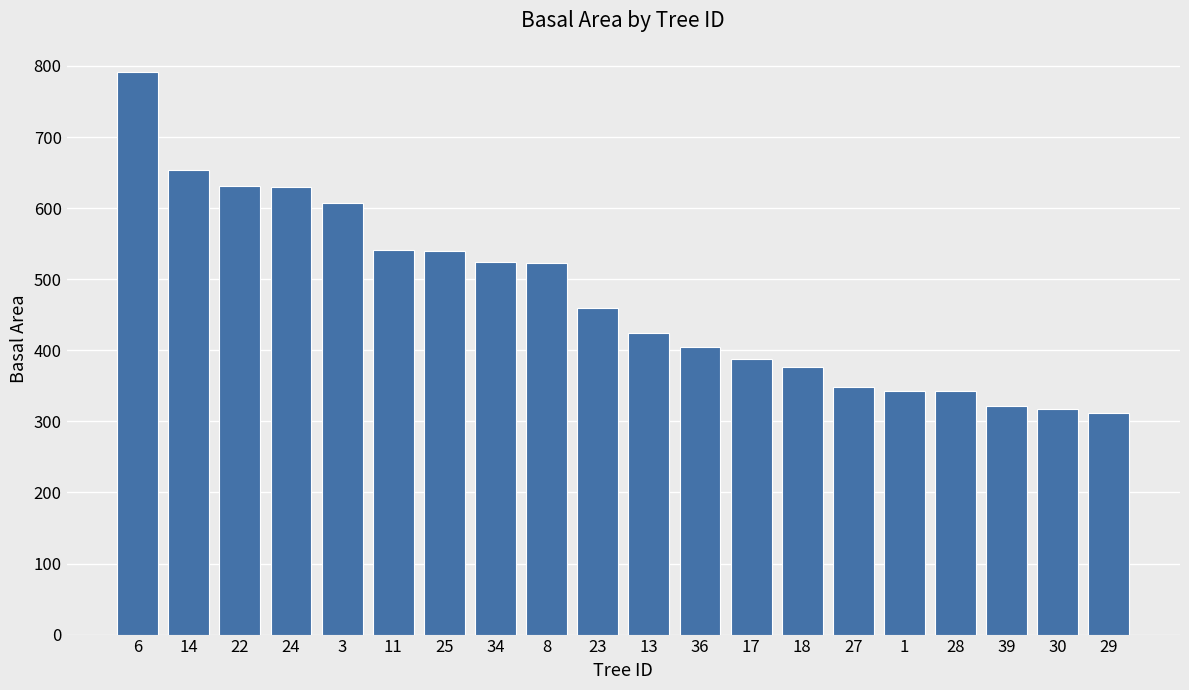

Are the bars grouped side by side (vs. stacked)?

No